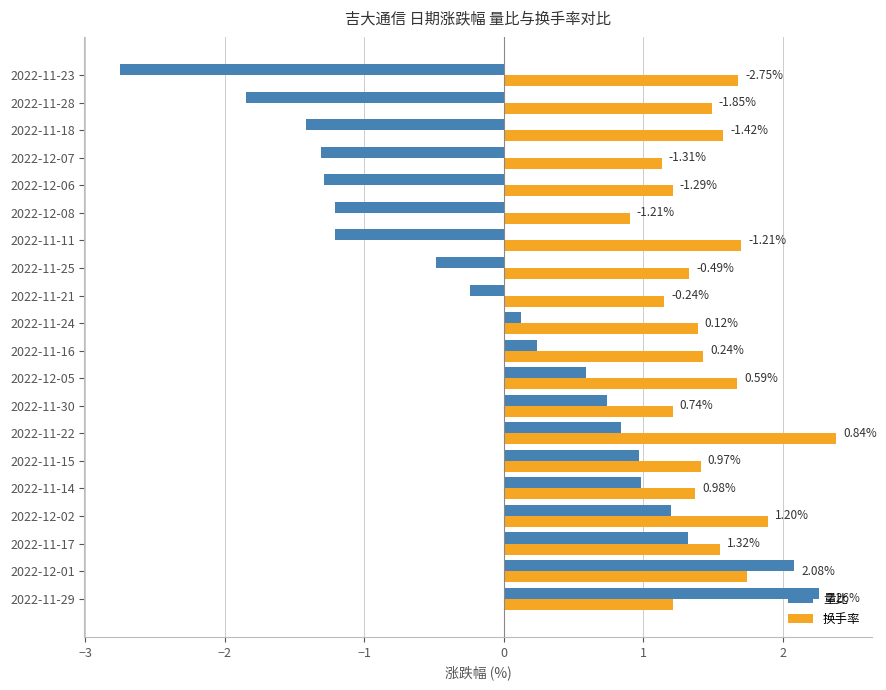

Is the value of 换手率 at 2022-12-05 greater than the value of 量比 at 2022-12-01?

No